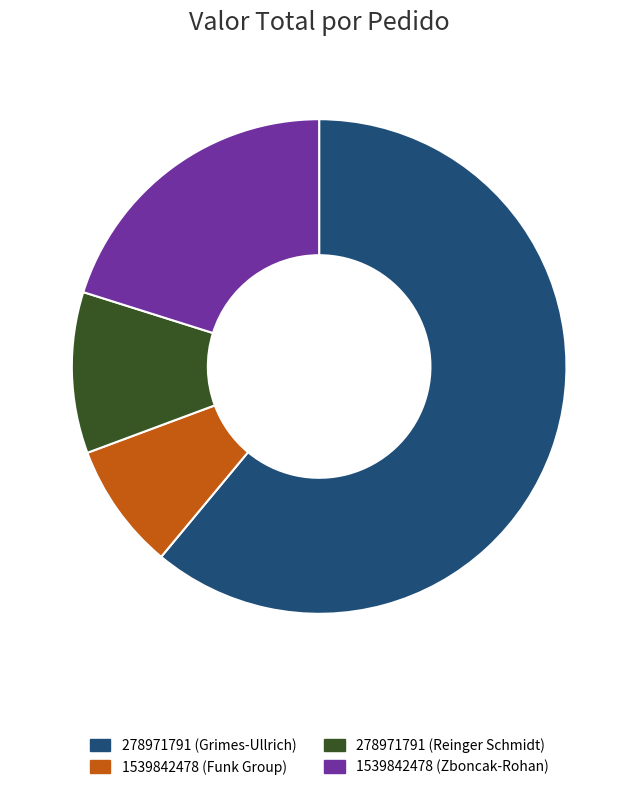

Do 278971791 (Reinger Schmidt) and 1539842478 (Funk Group) together represent more than half of the pie?

No